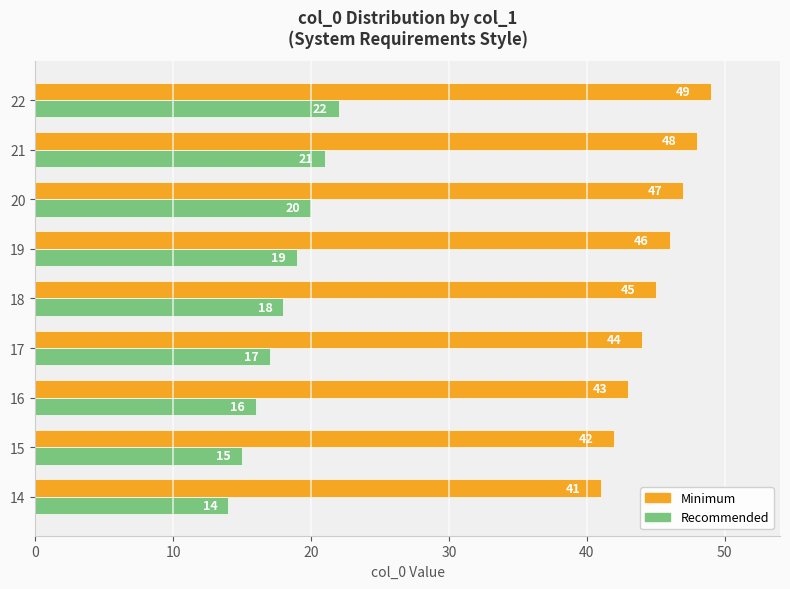

Is it true that Recommended equals 5 at 18?

False